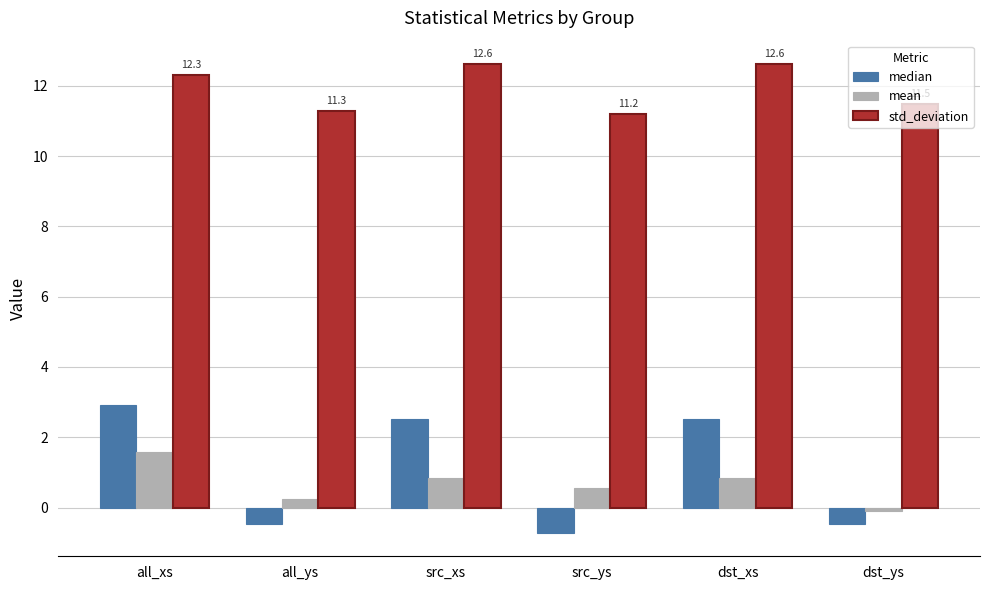

At src_xs, list the series in order from largest to smallest.

std_deviation, median, mean